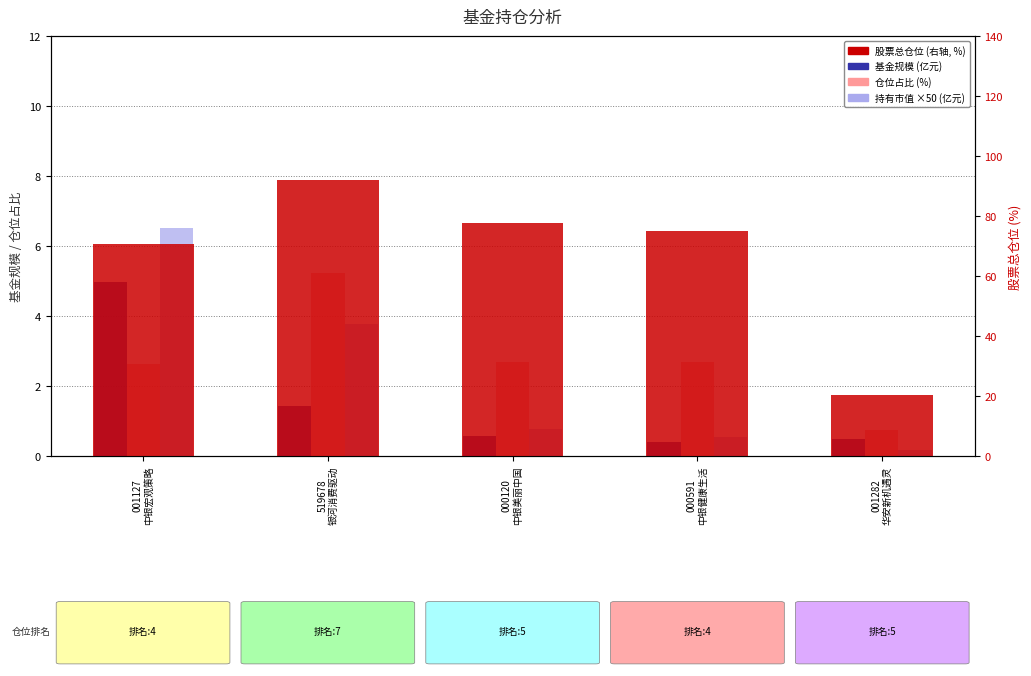

Reading left to right, list all the values displayed in this chart.

基金规模: 5.0	1.4	0.6	0.4	0.5
仓位占比: 2.6	5.2	2.7	2.7	0.7
持有市值(×50亿元): 6.5	3.8	0.8	0.5	0.2
股票总仓位: 70.7	92.0	77.8	75.1	20.2